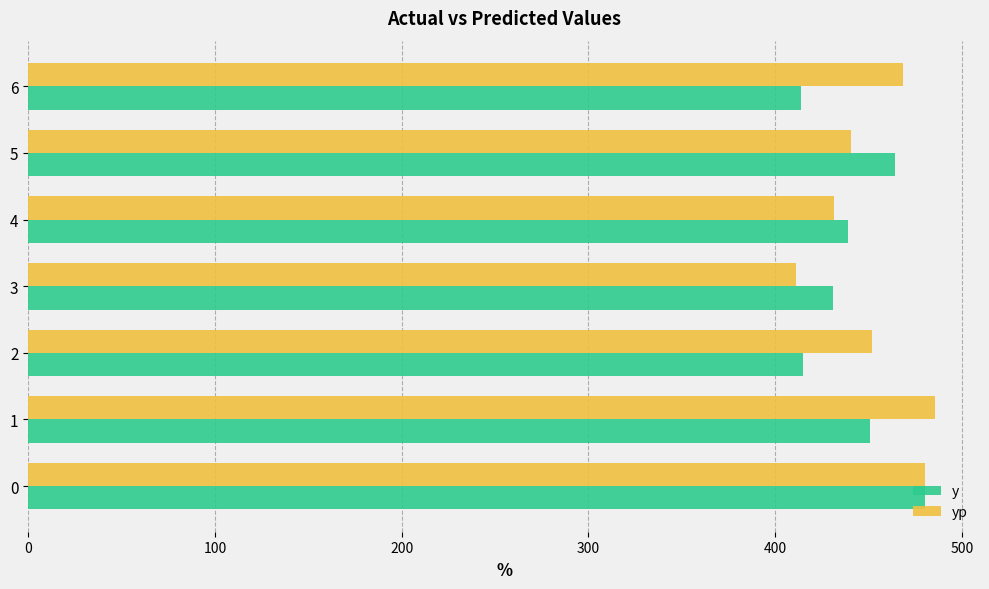

Rank the series at 1 from lowest to highest value.

y, yp